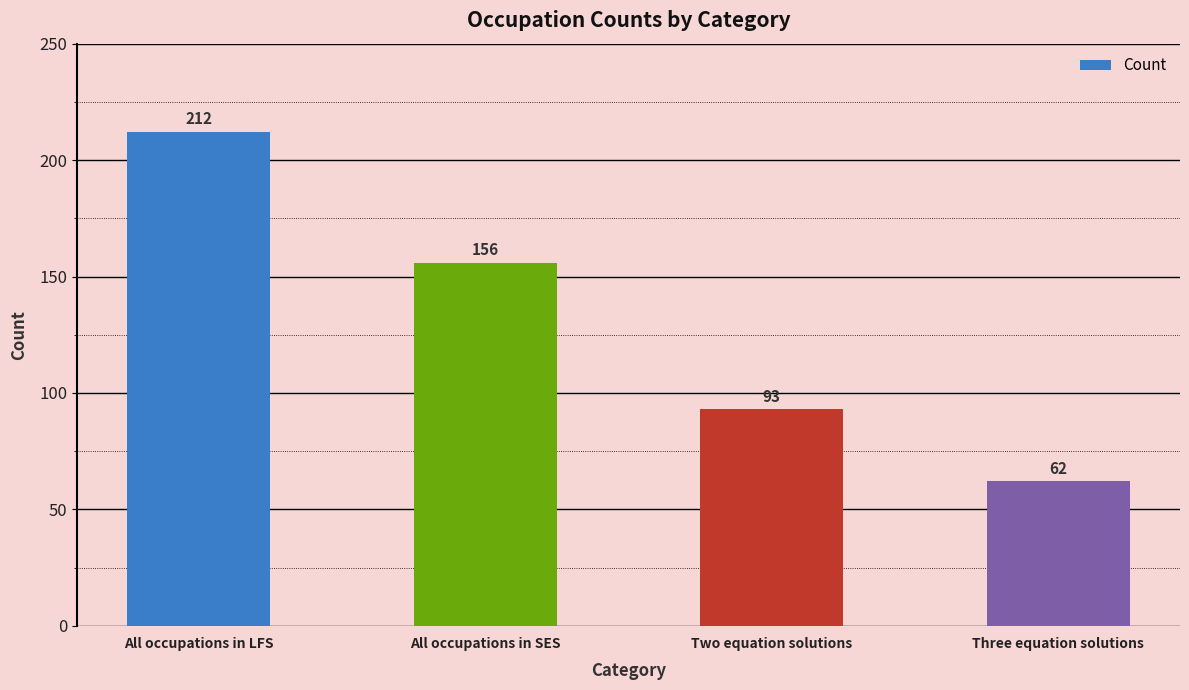

What is the maximum value shown in the chart?

212